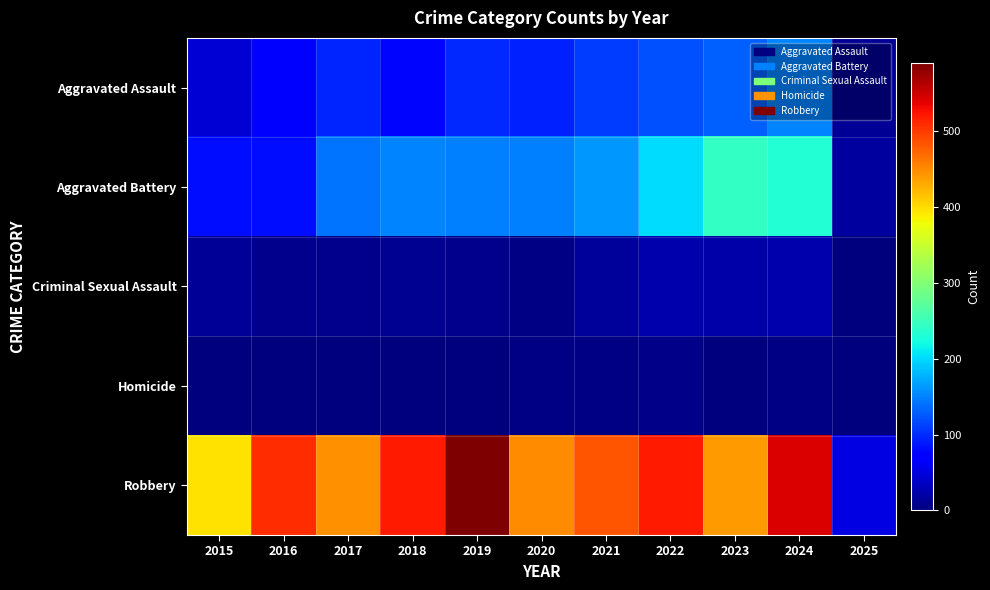

At which category does the chart reach its peak across all series?

2019